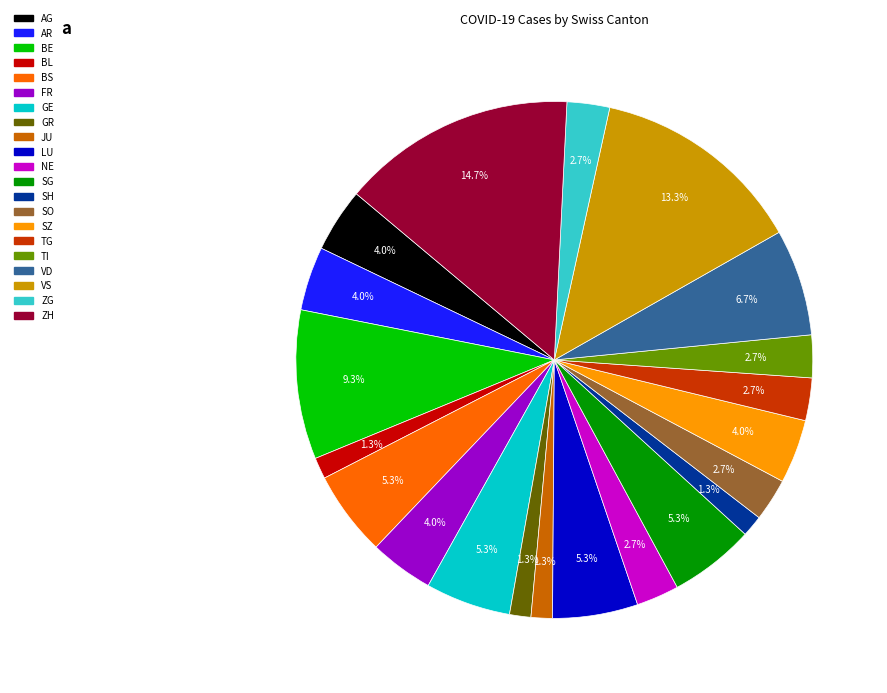

Is there a majority slice in this chart?

No